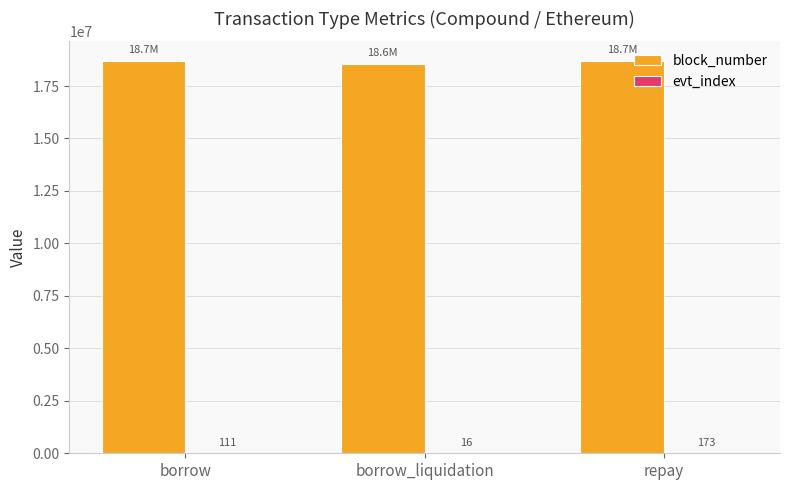

What value does the block_number series have at repay, to the nearest 10?

18692740